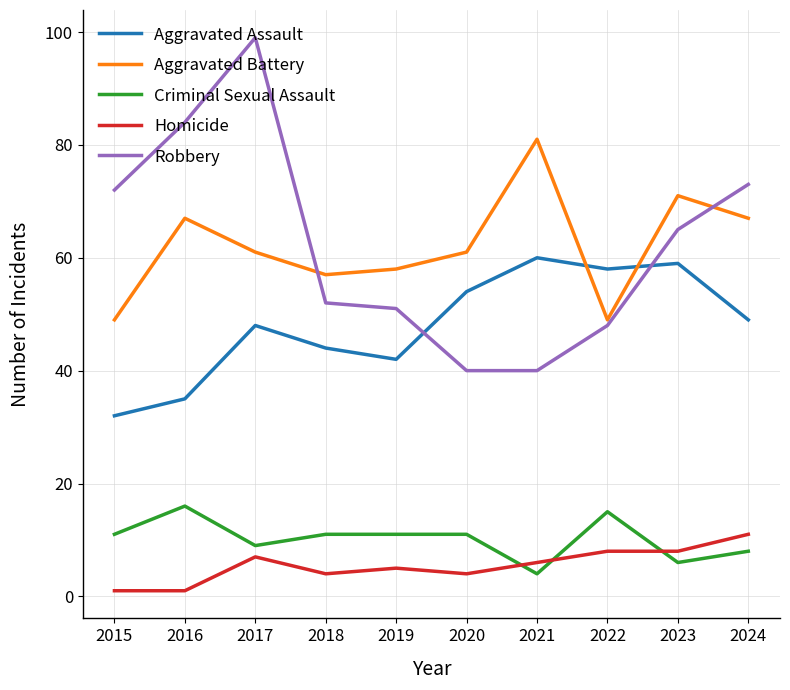

How many values in the Robbery series are below 65?

5